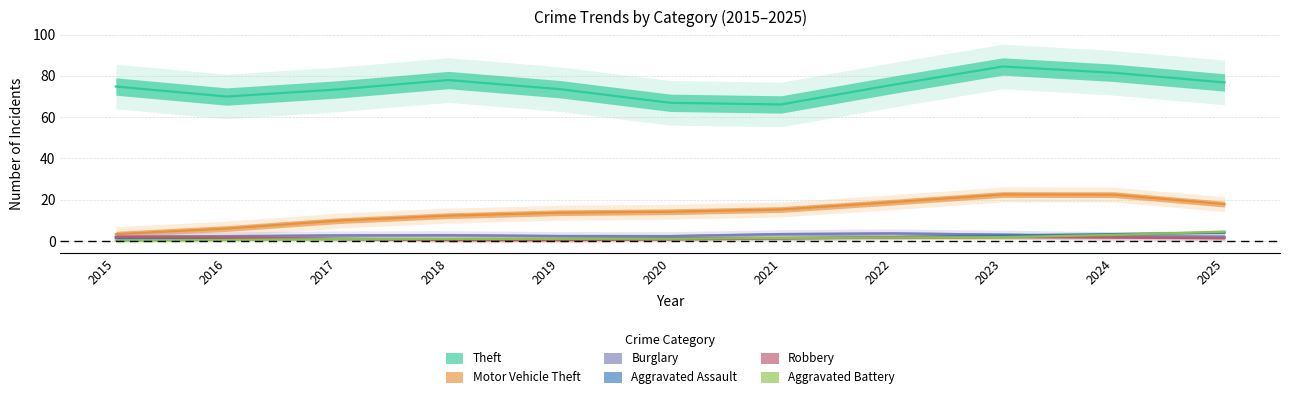

List the series in order of their peak value, highest first.

Theft, Motor Vehicle Theft, Aggravated Battery, Burglary, Aggravated Assault, Robbery